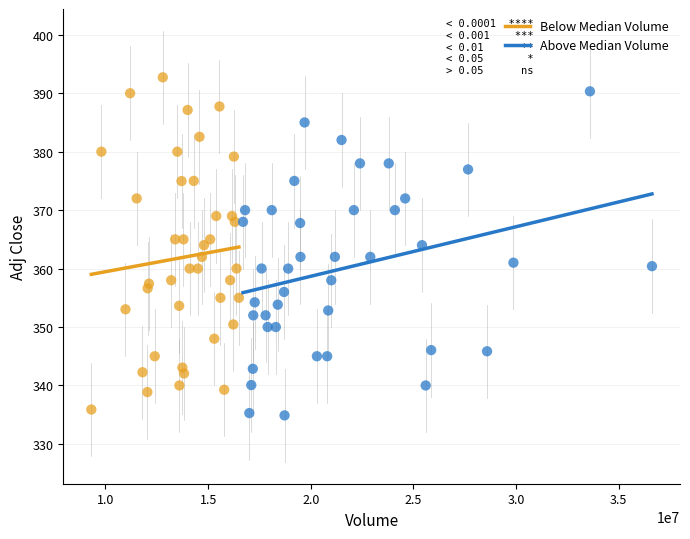

Which series has the largest Y range (max minus min)?

Below Median Volume